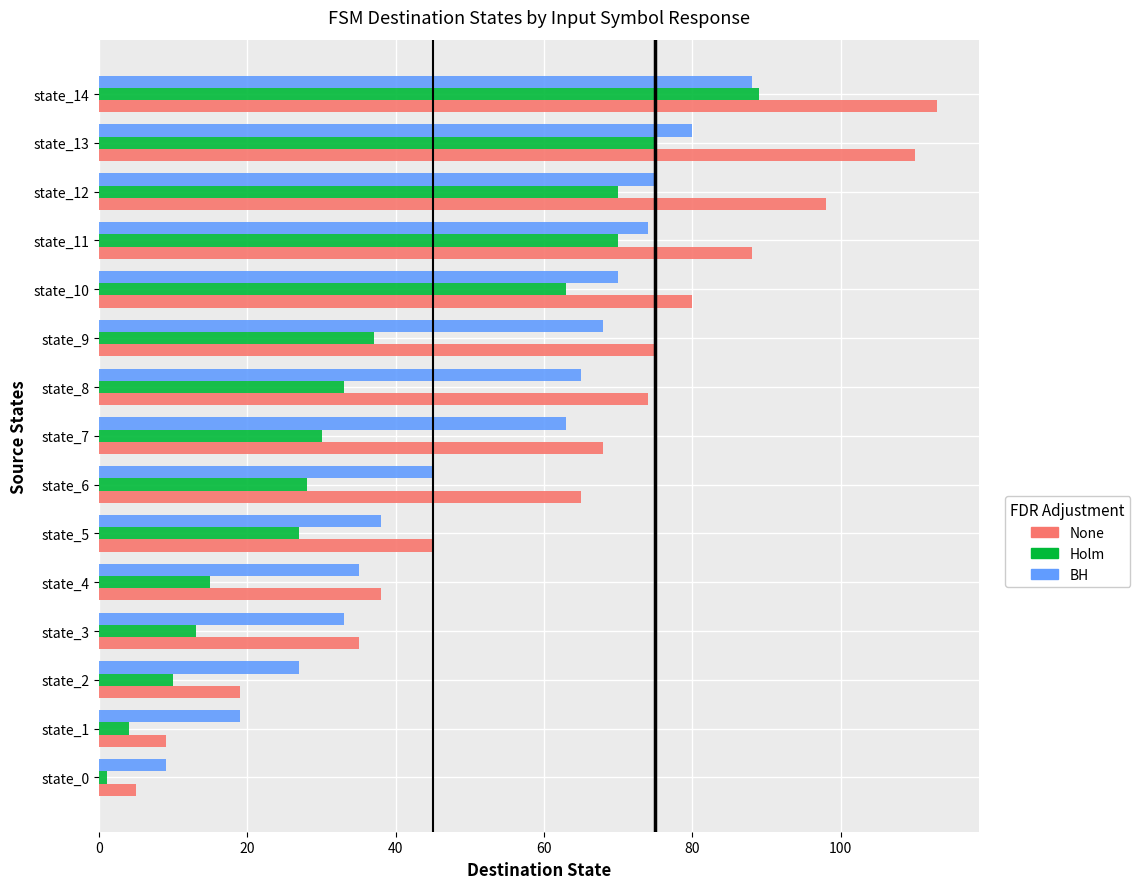

Rank the series by their average value, from highest to lowest.

None, BH, Holm